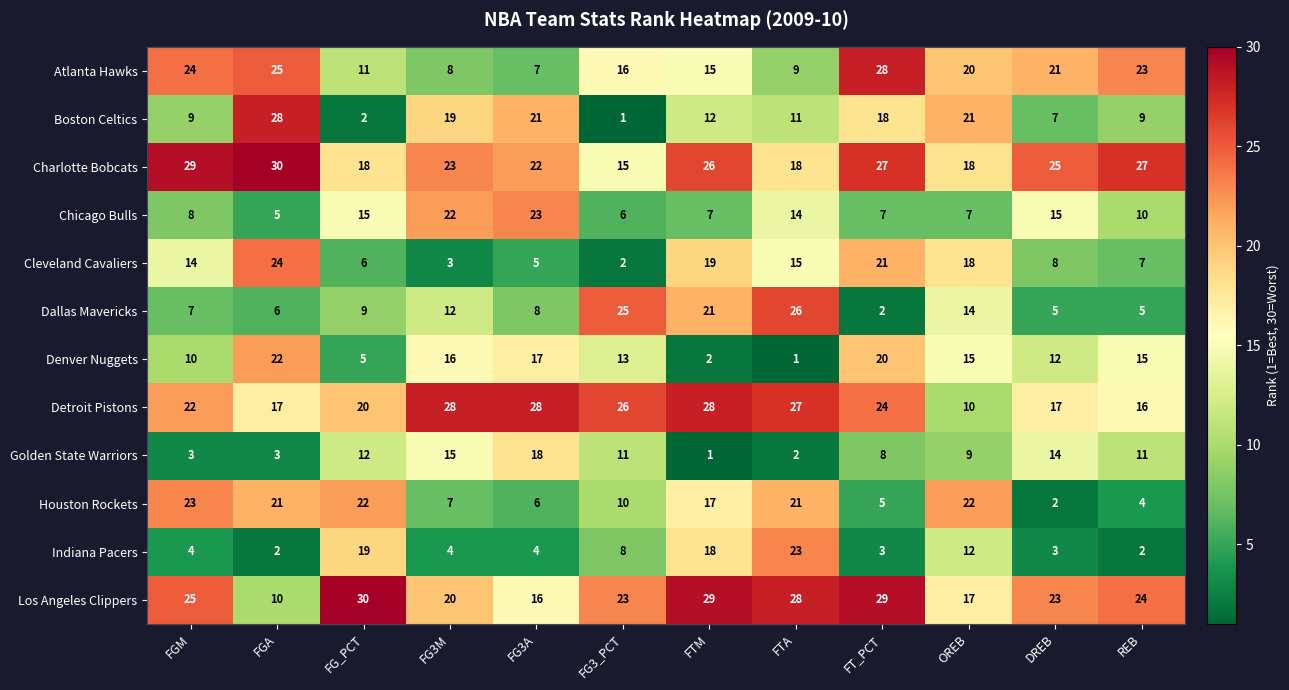

Which category has the lowest value in the Atlanta Hawks series?

FG3A